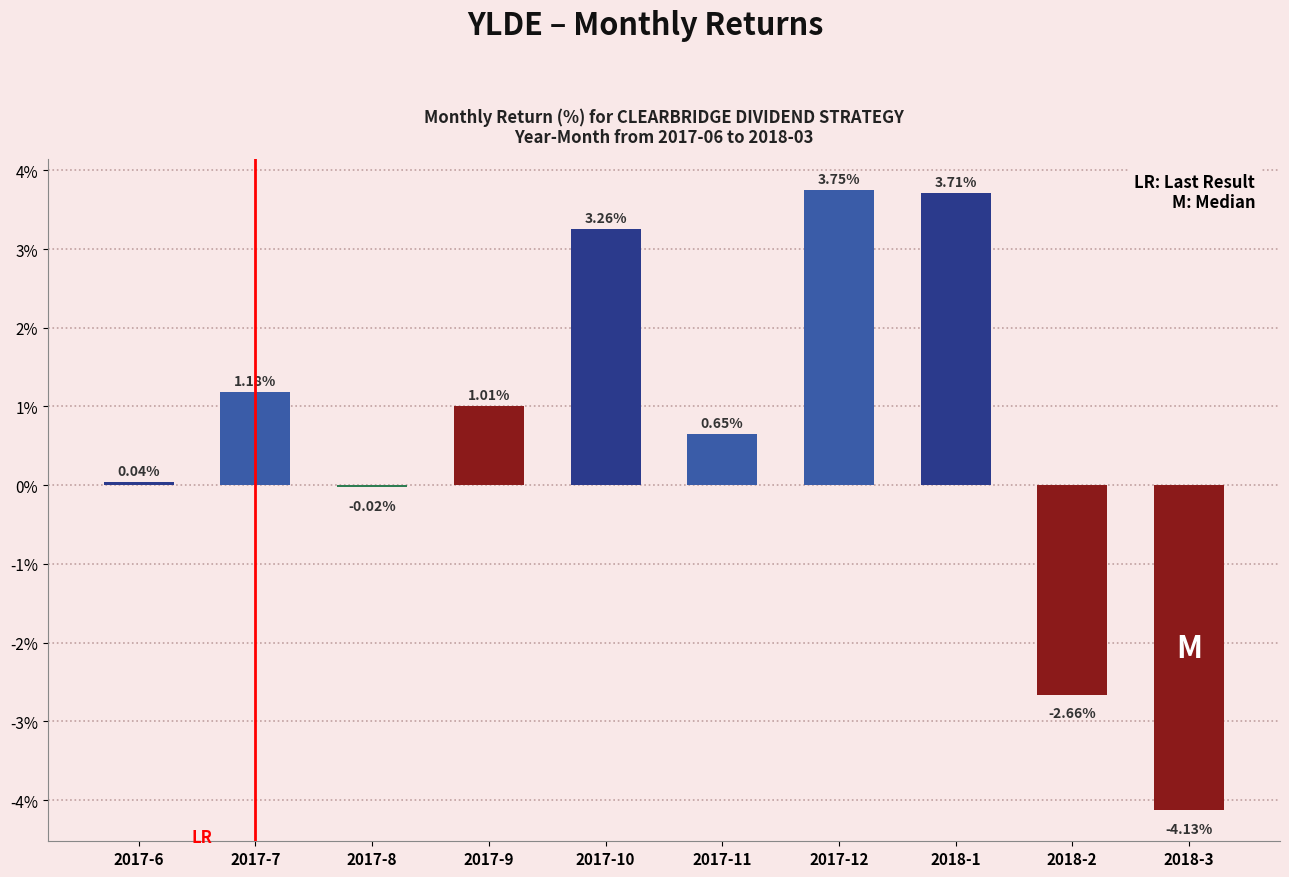

Between 2017-11 and 2017-10, which is larger?

2017-10